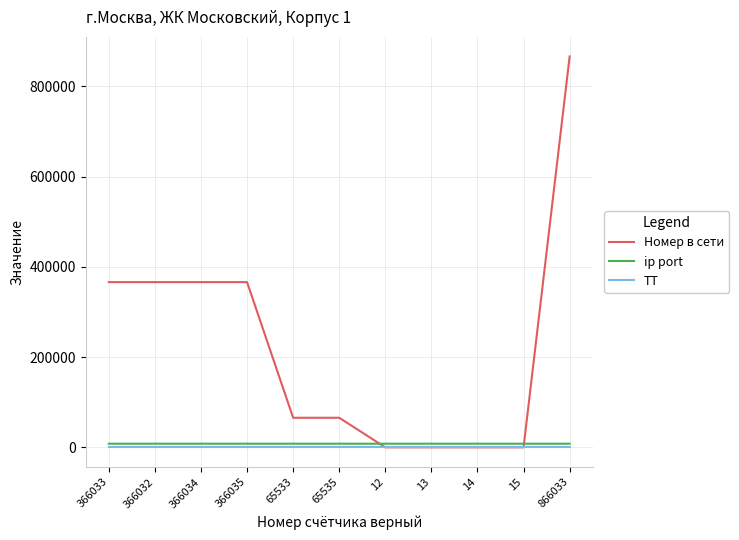

At how many categories does at least one series exceed 466395?

1